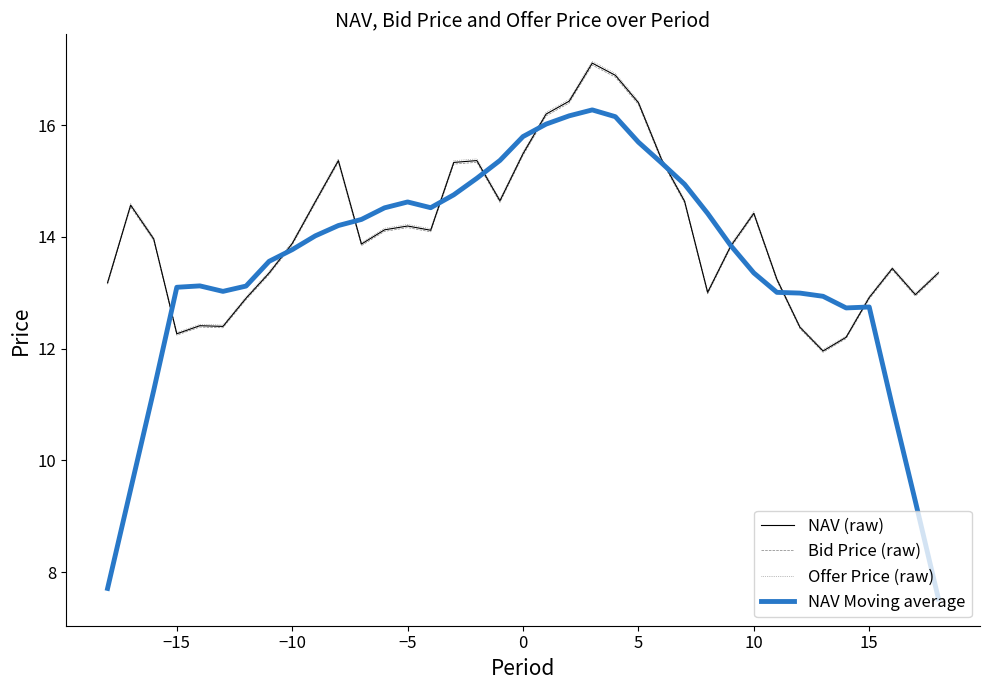

What is the highest value of the Offer Price (raw) series?

17.1